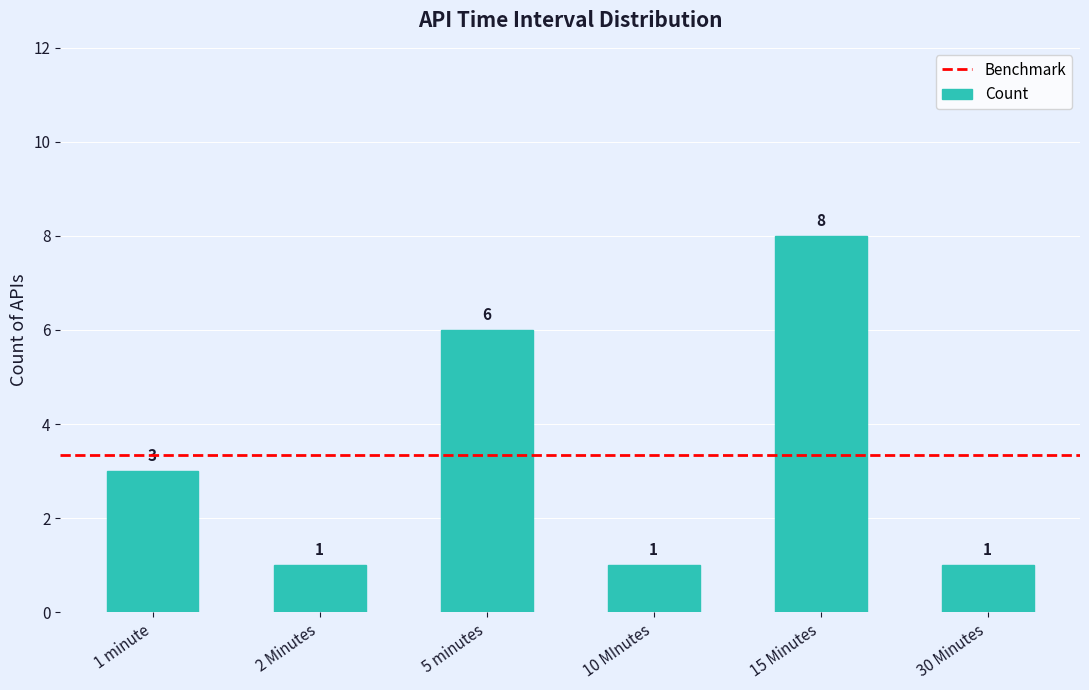

What is the ratio of the value at 2 Minutes to the value at 15 Minutes?

0.1